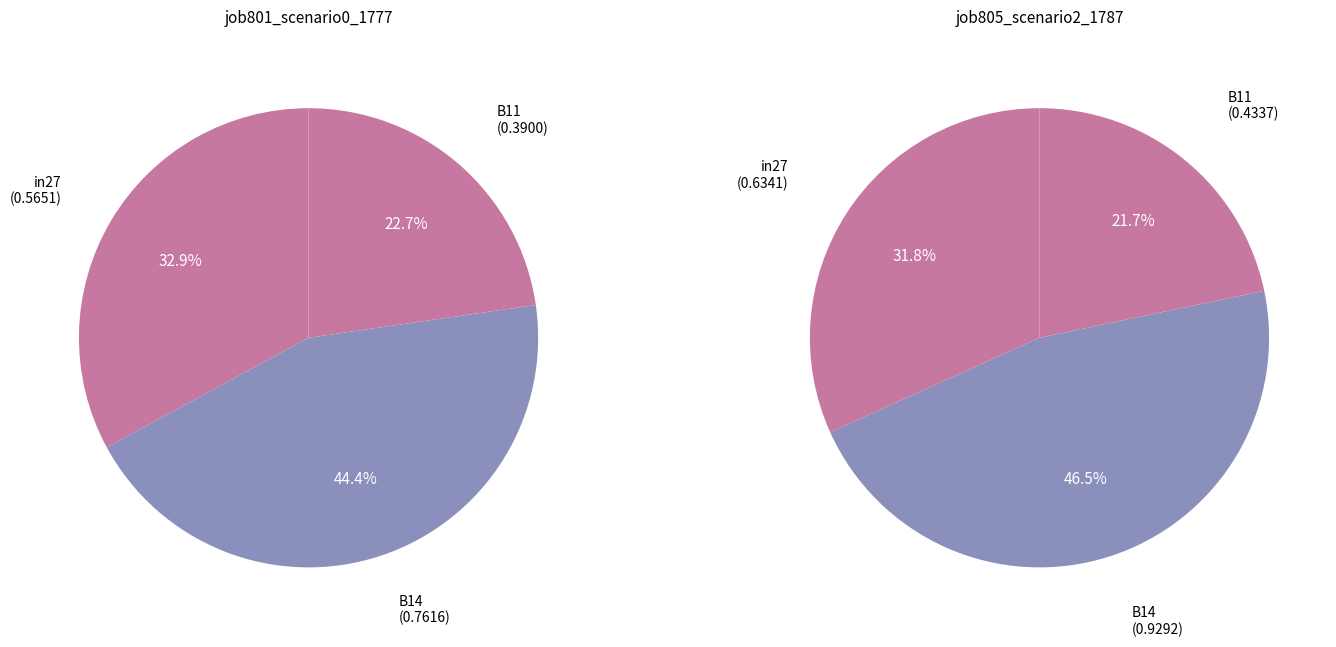

Rank the series at B14 from highest to lowest value.

values_right, values_left